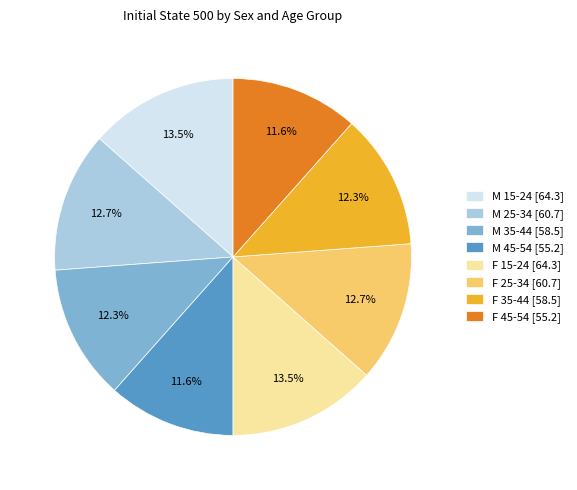

Does F 35-44 [58.5] account for over 50% of the chart?

No